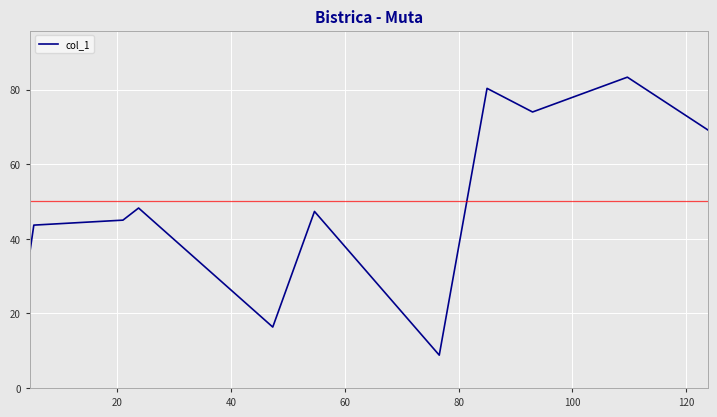

What is the minimum value shown in the chart?

8.8